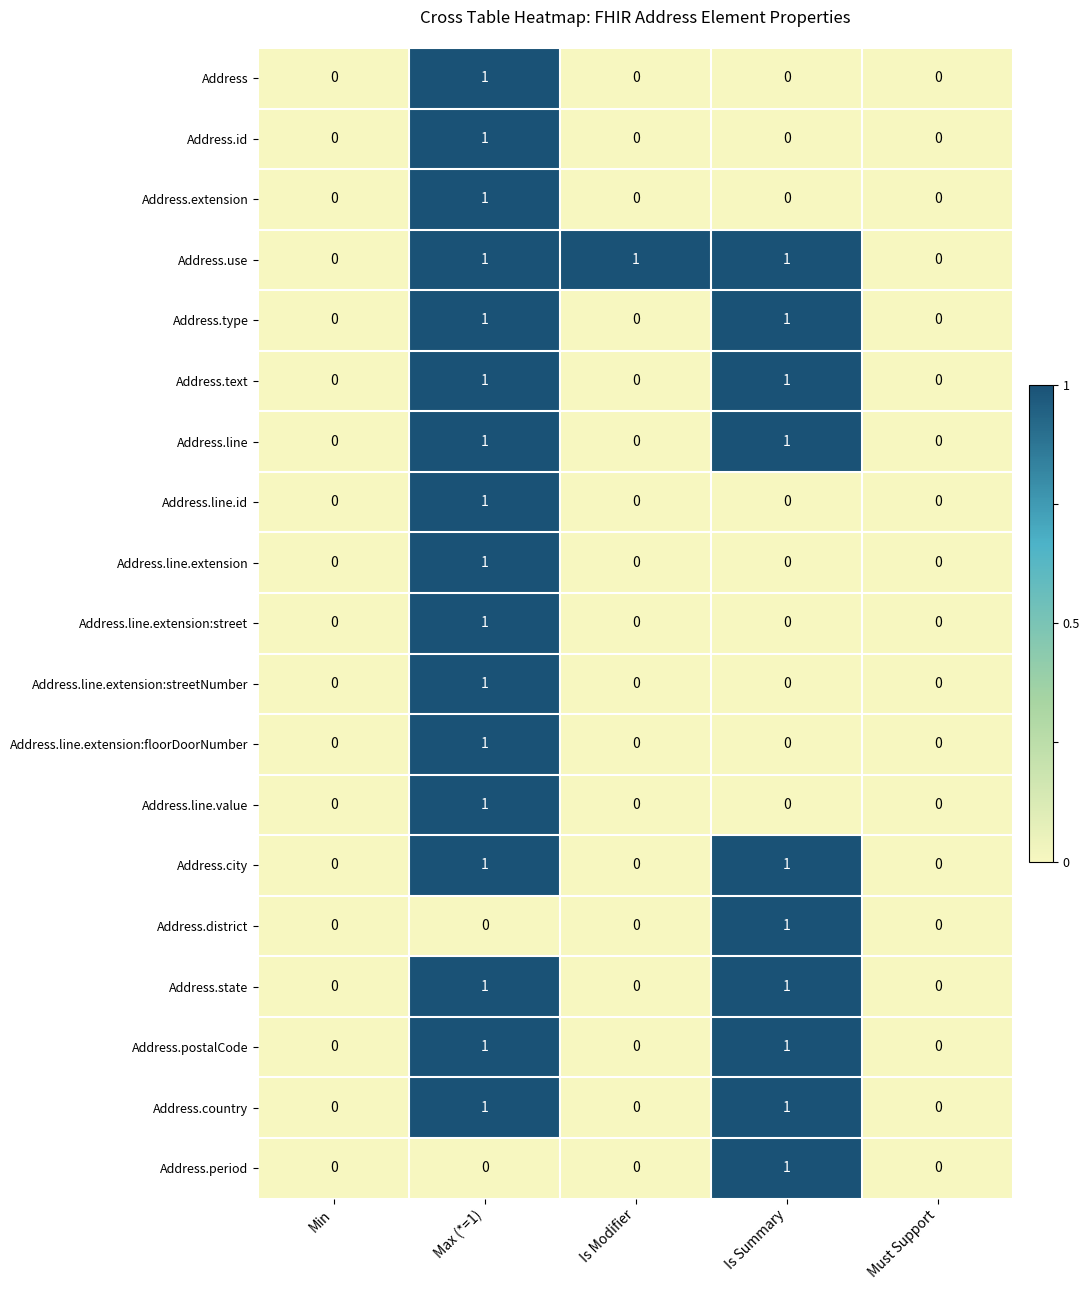

At which category is the sum across all series the highest?

Max (*=1)